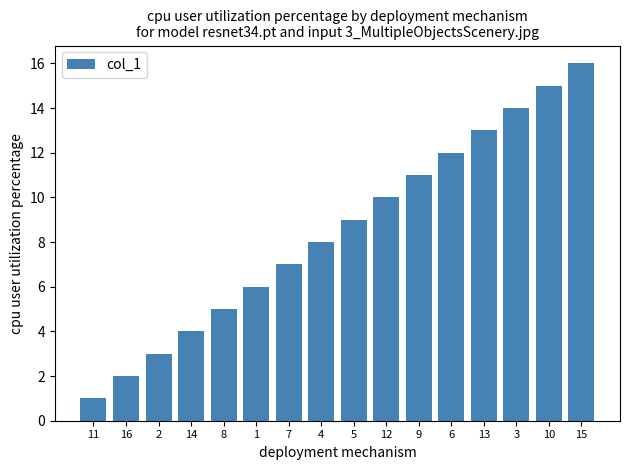

What is the difference between the values at 4 and 12?

2